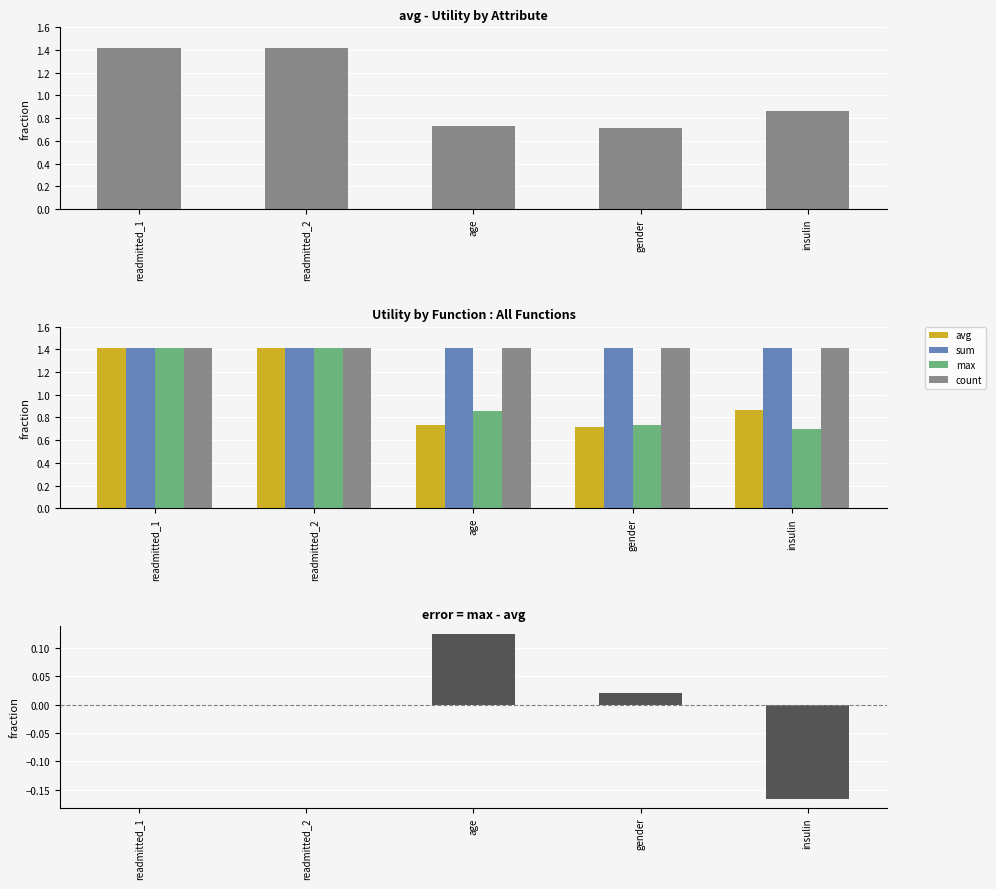

What is the label of the 2nd bar from the right?

gender